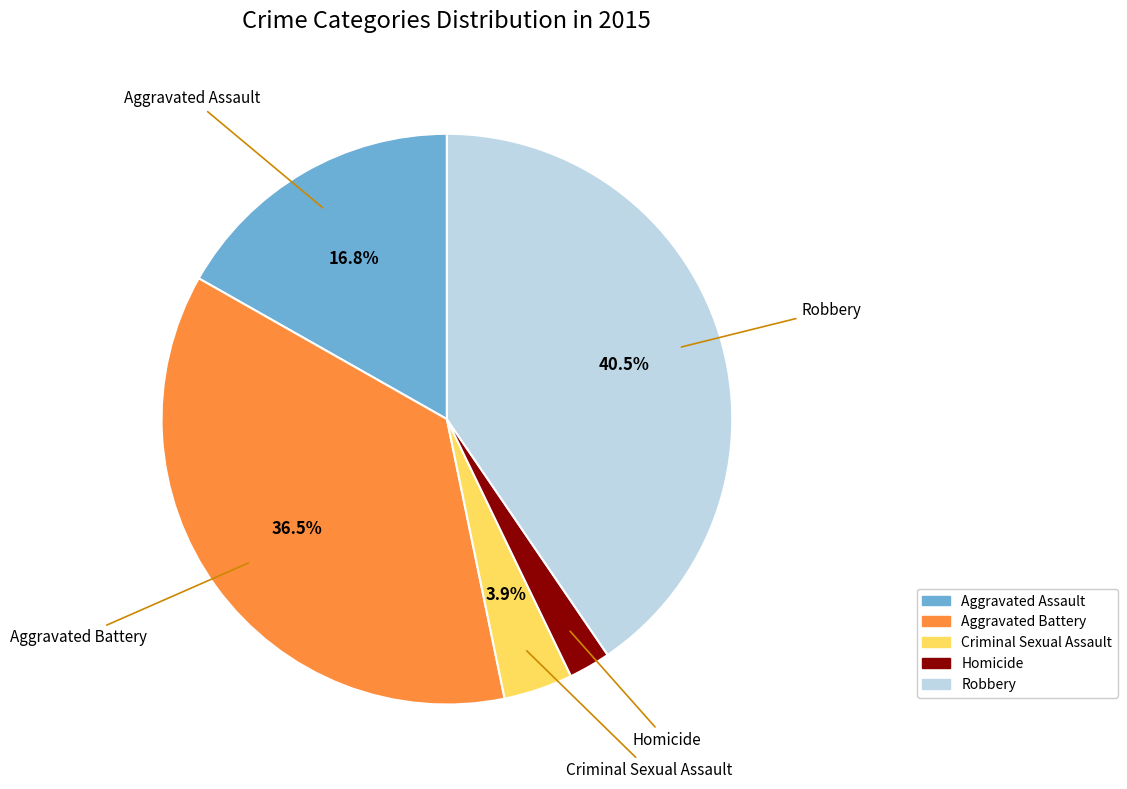

What percentage is NOT represented by Robbery?

59.5%